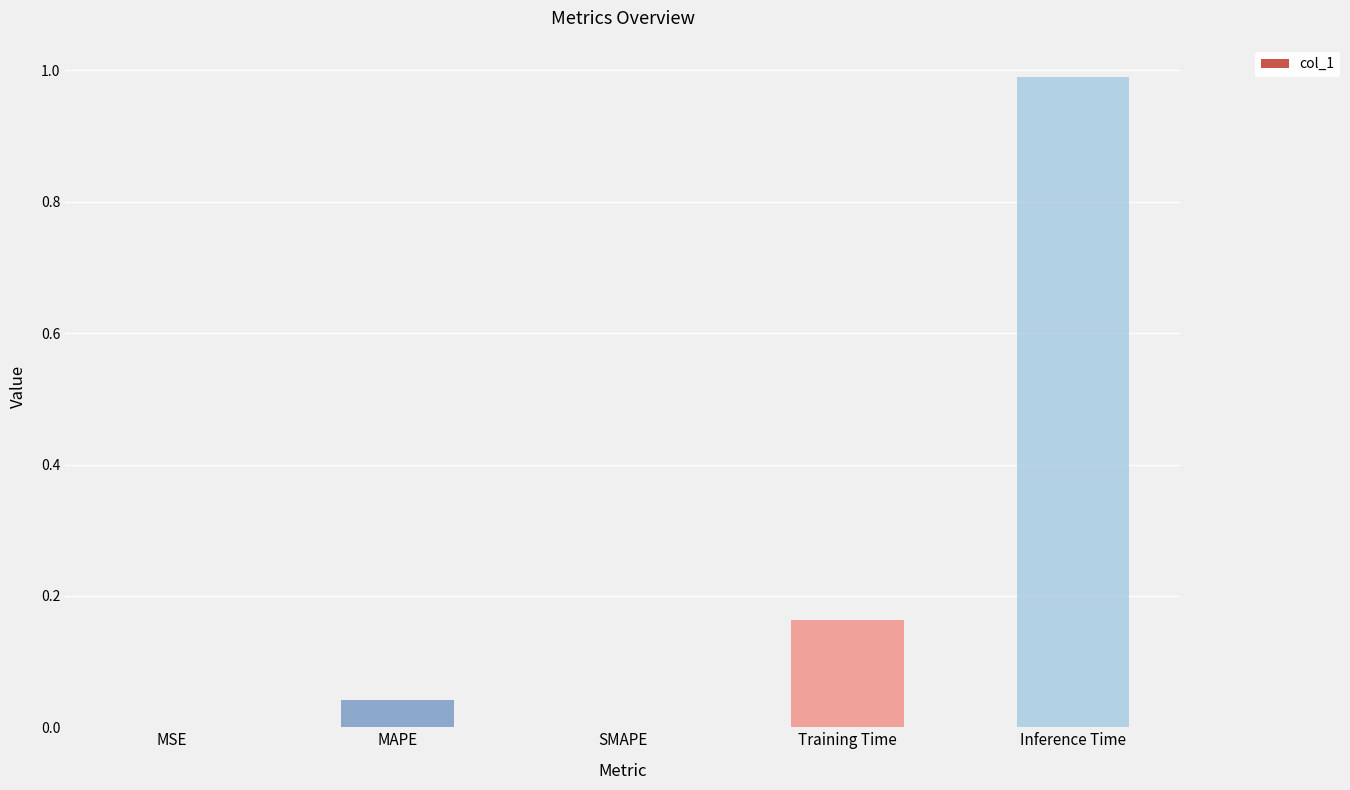

The value at MSE is 0.0. True or false?

True